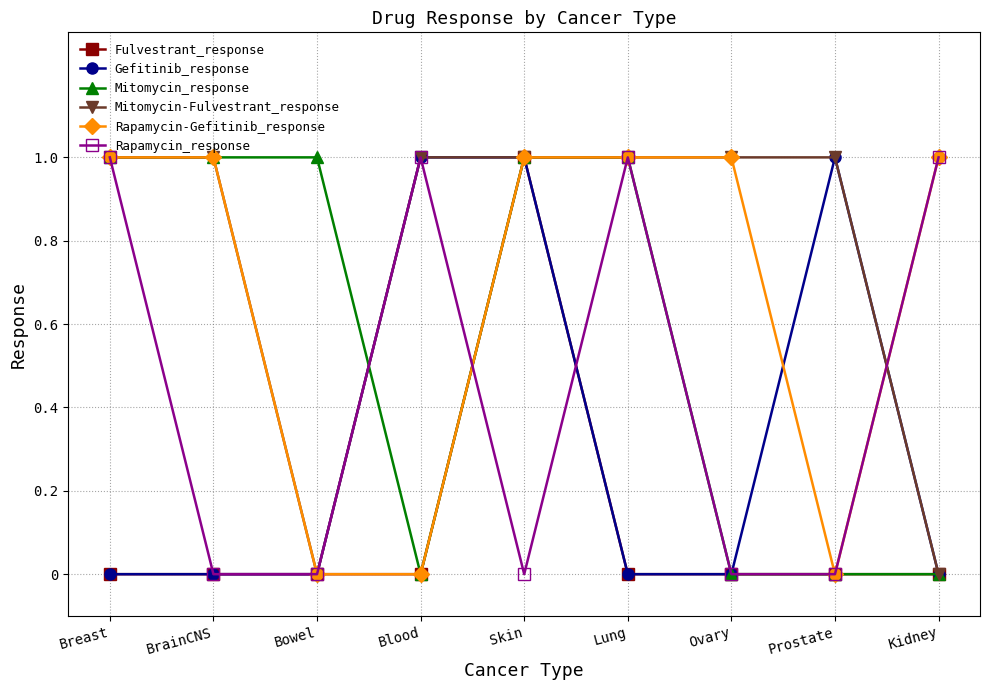

At which category does Mitomycin-Fulvestrant_response reach its first local valley?

Bowel